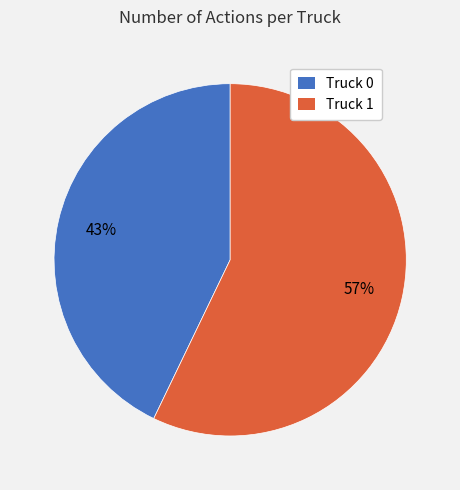

Do Truck 0 and Truck 1 together represent more than half of the pie?

Yes